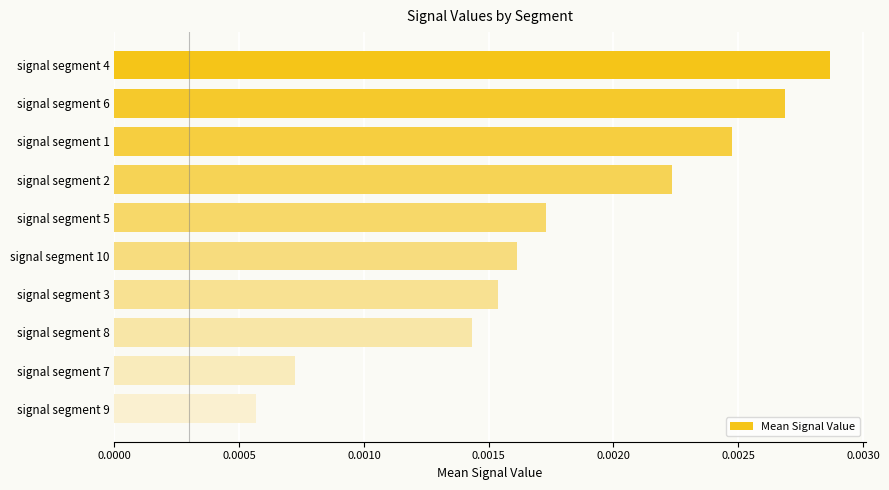

Between signal segment 1 and signal segment 2, which is larger?

signal segment 1